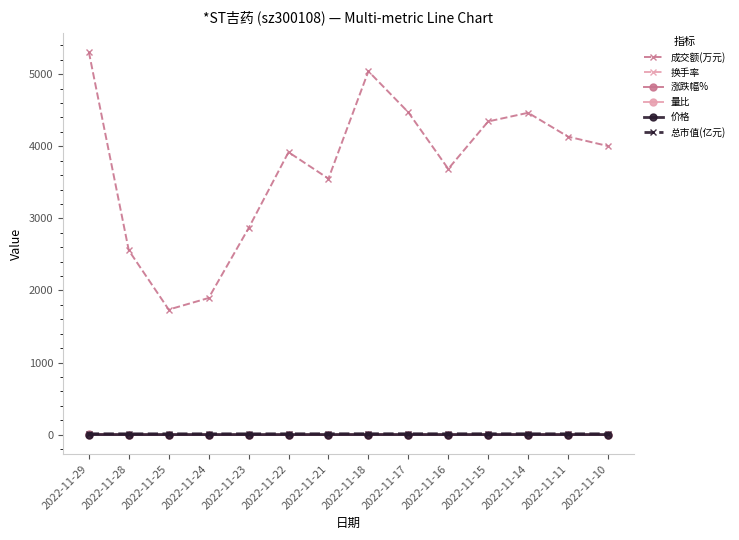

Does the chart display data point markers on the line(s)?

Yes